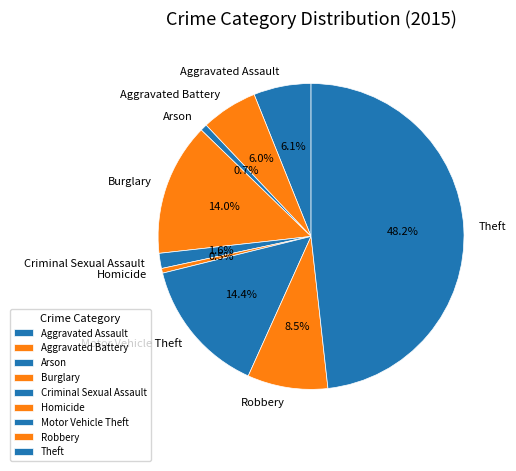

To the nearest percent, what portion does Theft represent?

48%